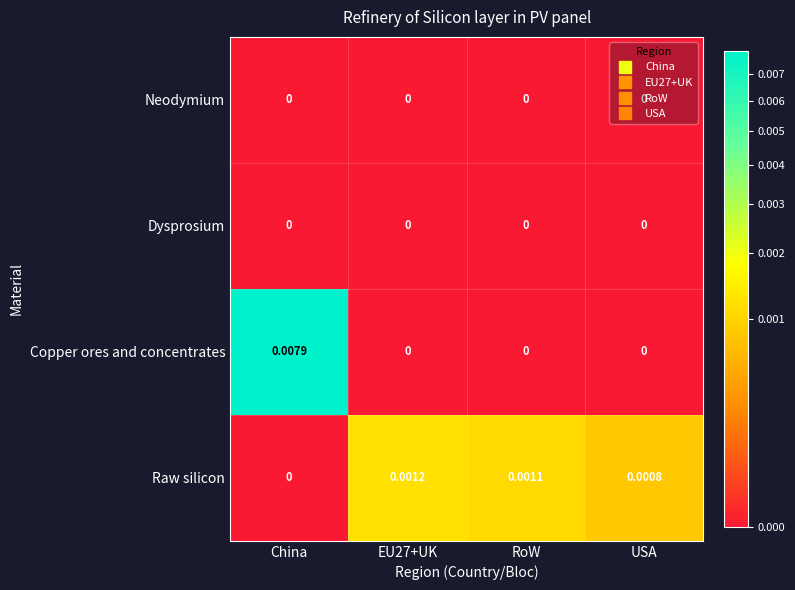

Which label corresponds to the largest value in the chart?

China